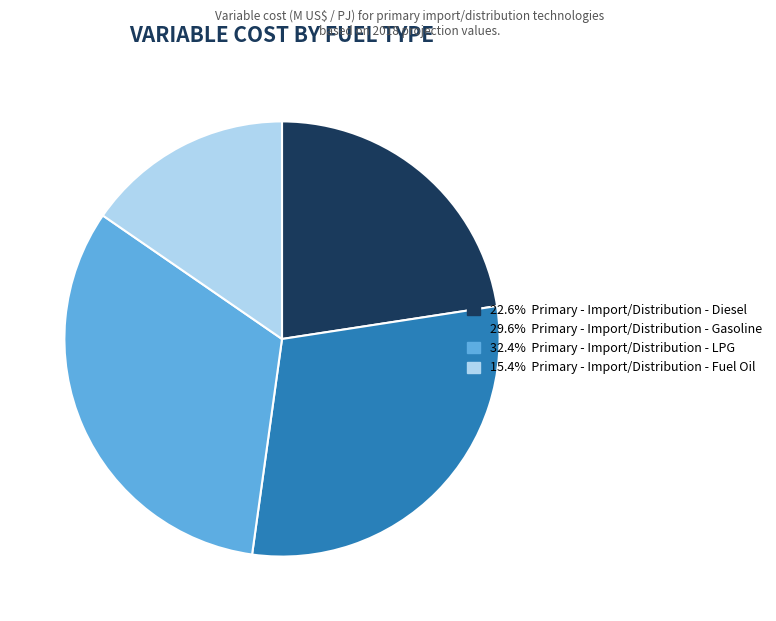

How many segments does this pie chart have?

4